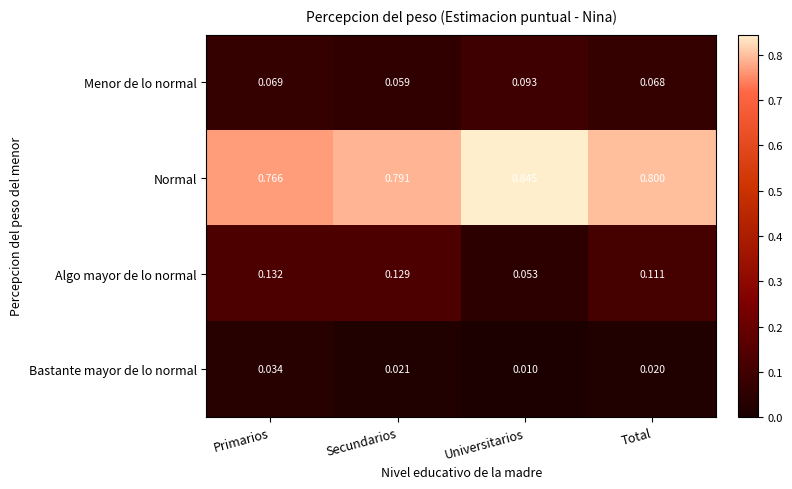

Where is Algo mayor de lo normal nearest to the value 0?

Universitarios